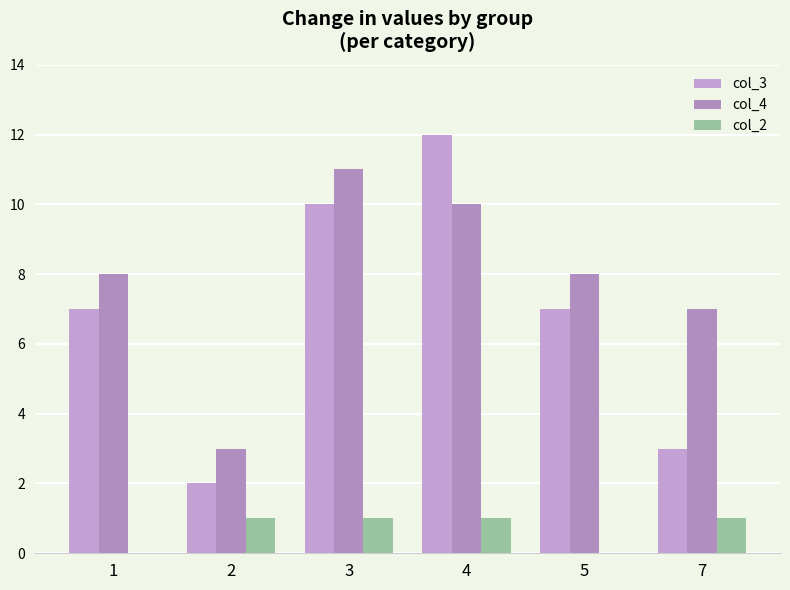

Where does the col_3 series first go above 7?

3